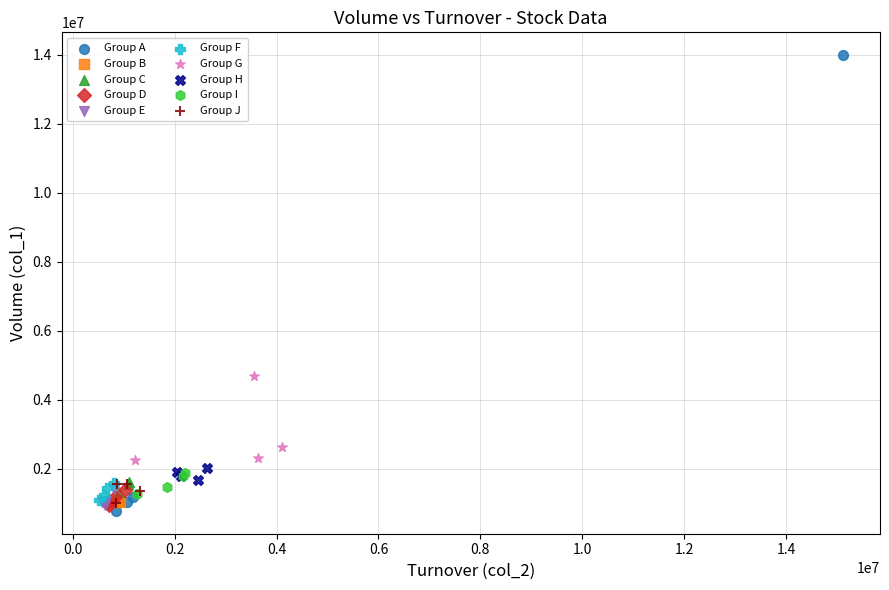

Which series contains the highest Y value?

Group A